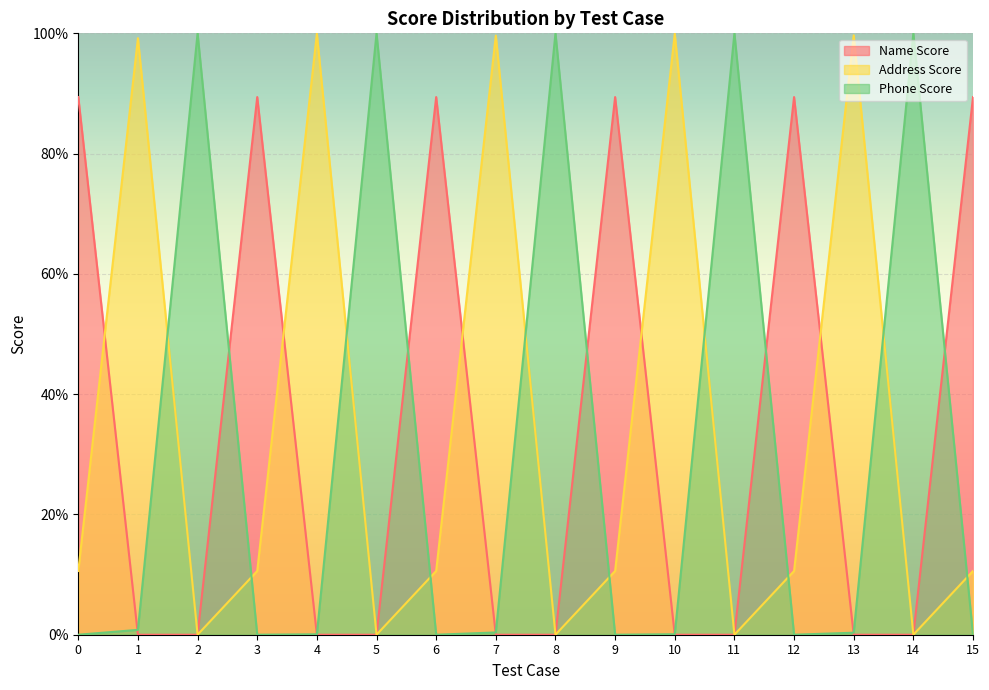

How many distinct data groups are displayed?

3